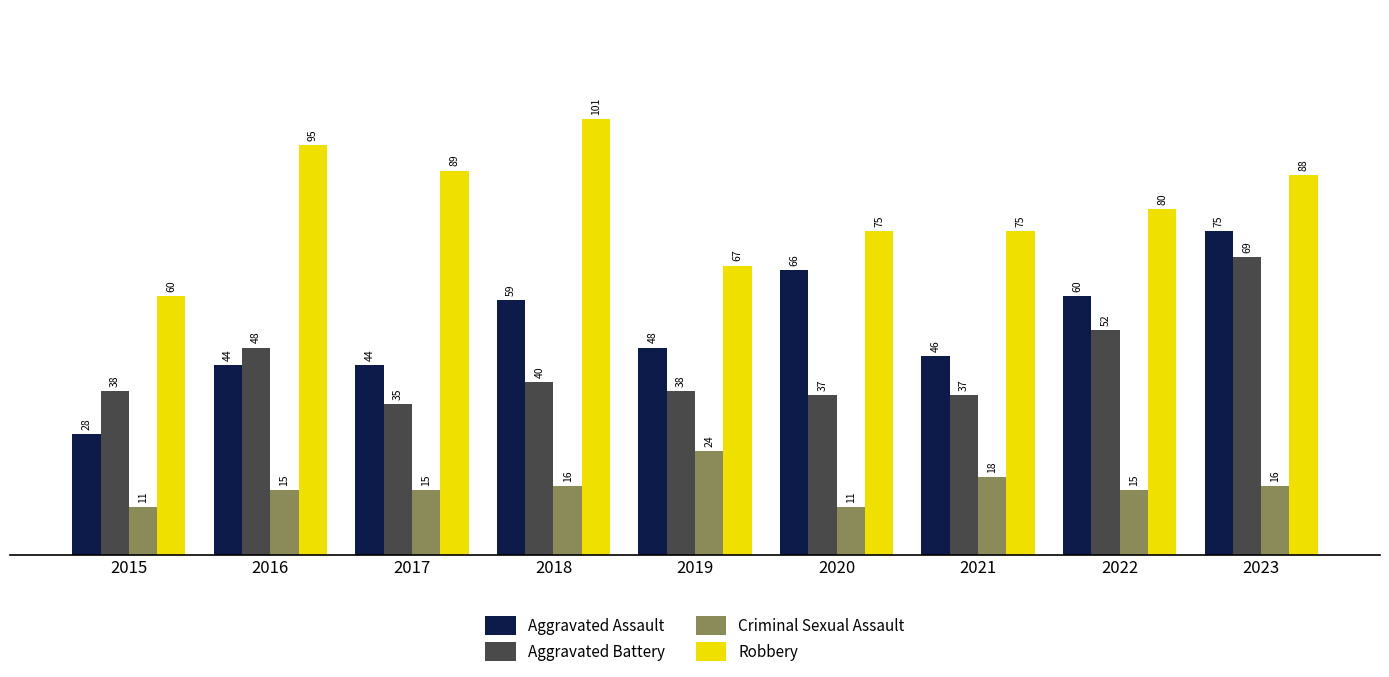

List the series in order of their peak value, highest first.

Robbery, Aggravated Assault, Aggravated Battery, Criminal Sexual Assault